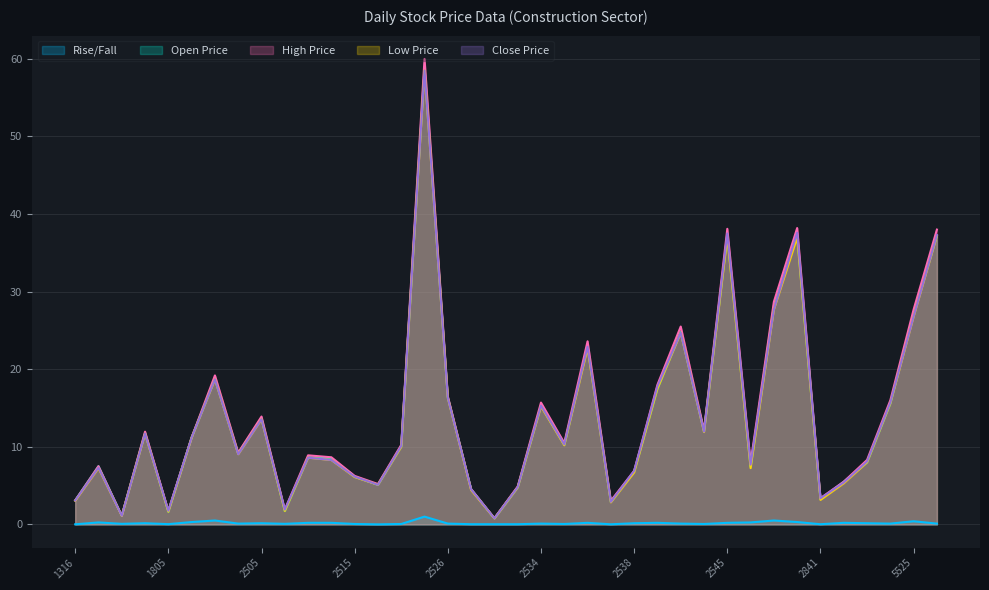

What is the value of the Rise/Fall point at the 7th from the left?

0.5